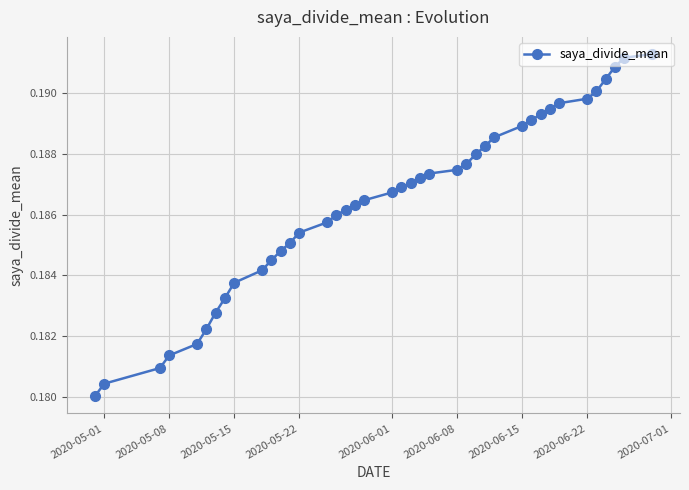

How many lines are shown in the chart?

1